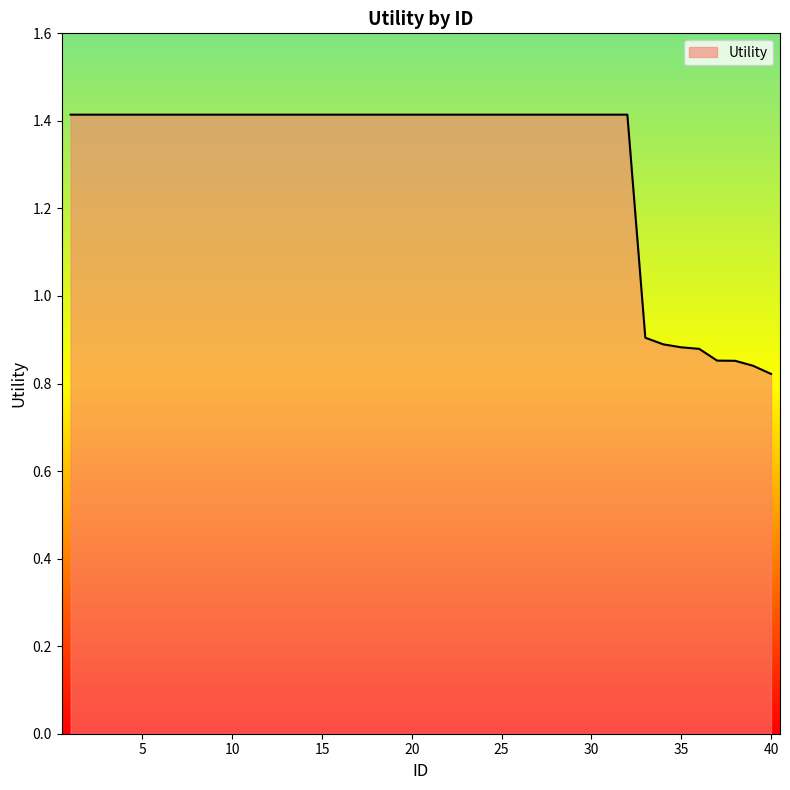

What is the maximum value shown in the chart?

1.4